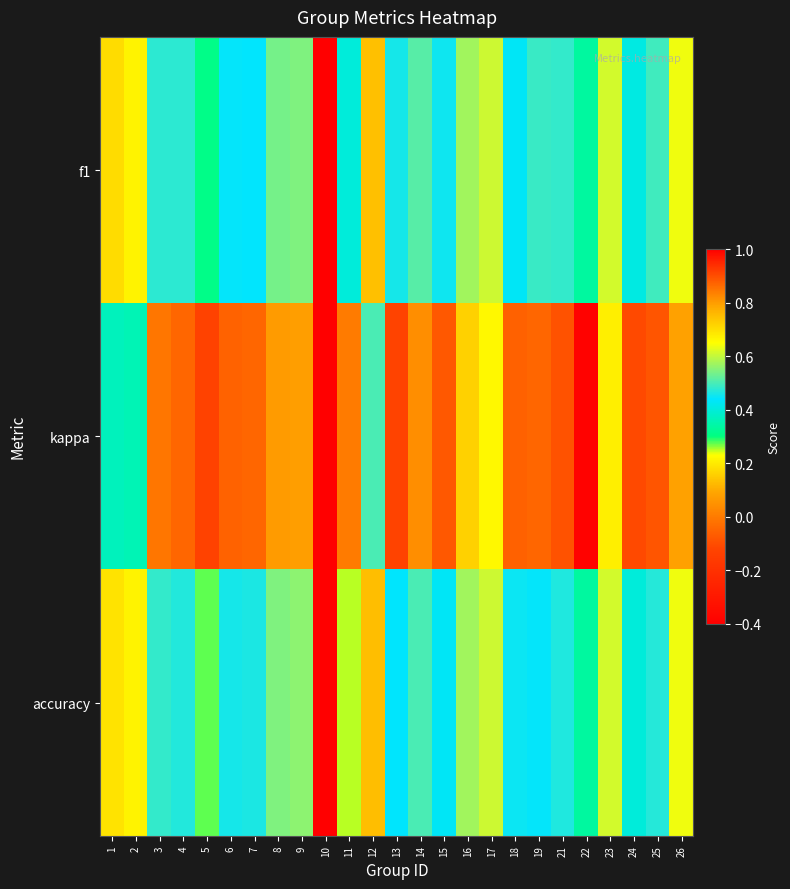

At which category is the sum across all series the highest?

10